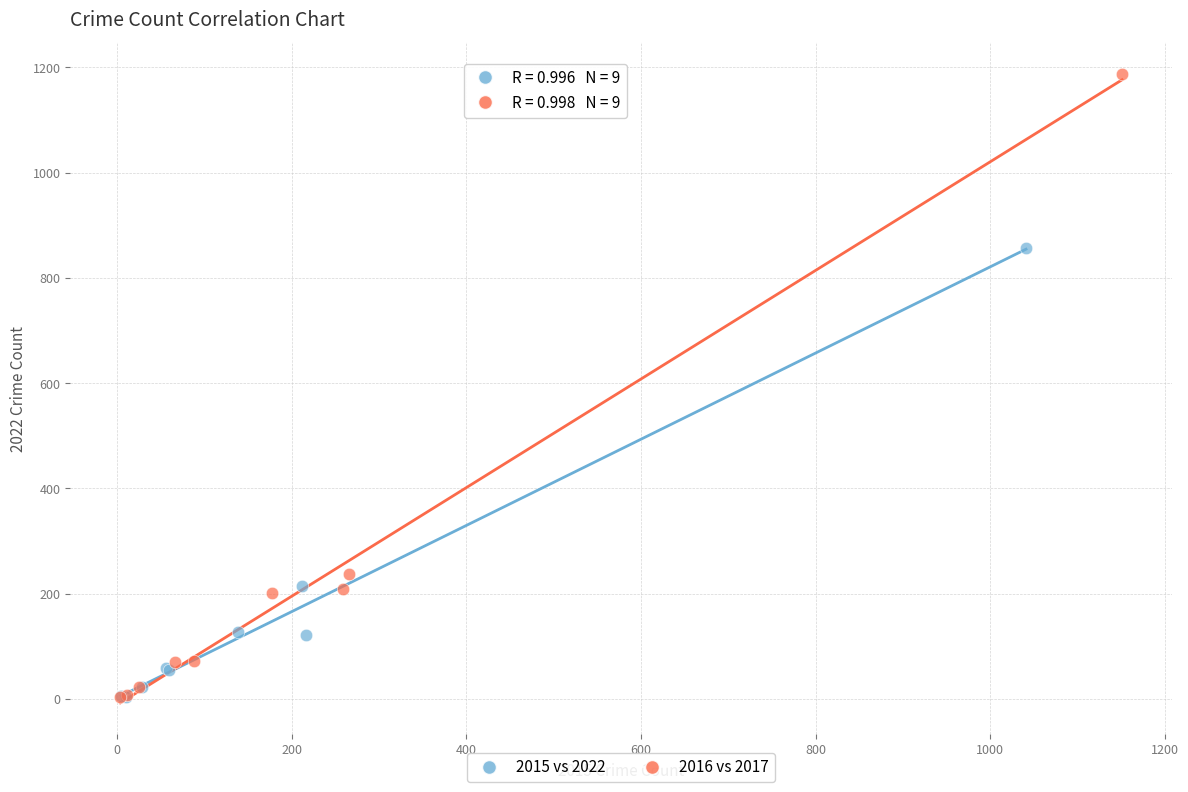

Which series reaches the maximum Y coordinate?

2016 vs 2017